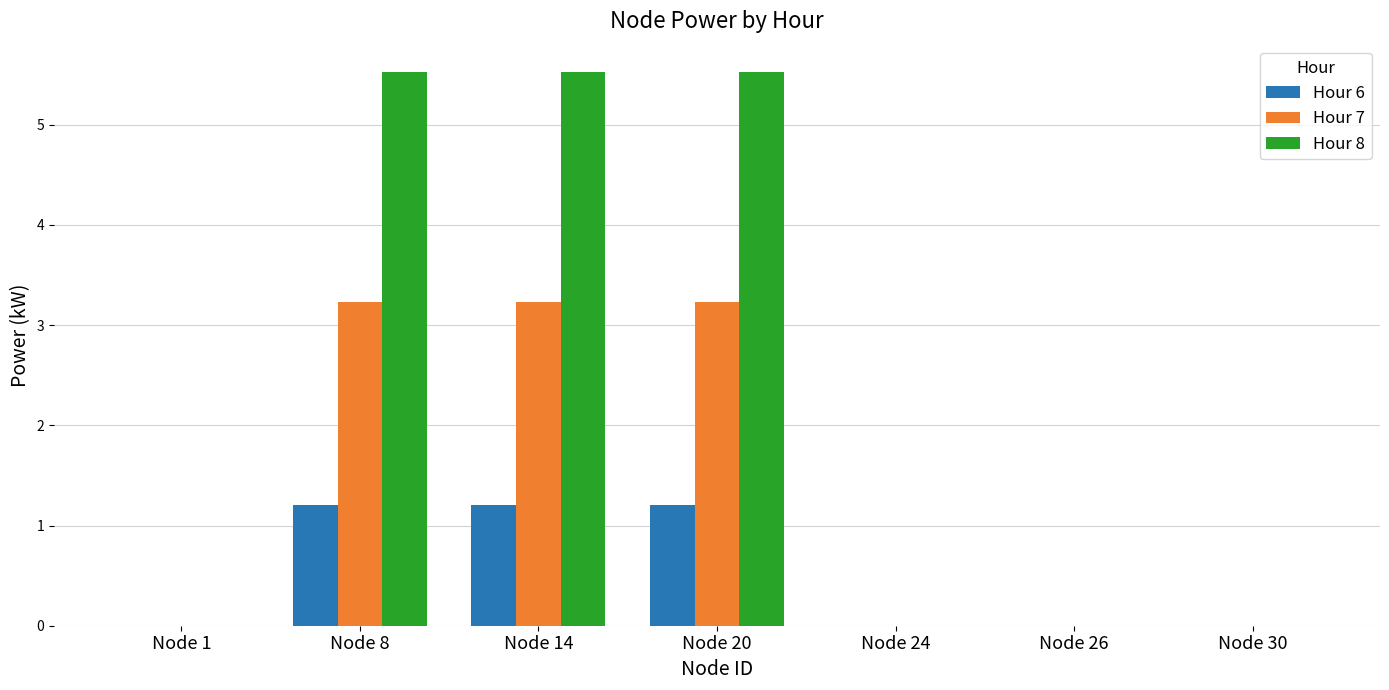

What is the difference between the Hour 8 values at Node 20 and Node 1?

5.5